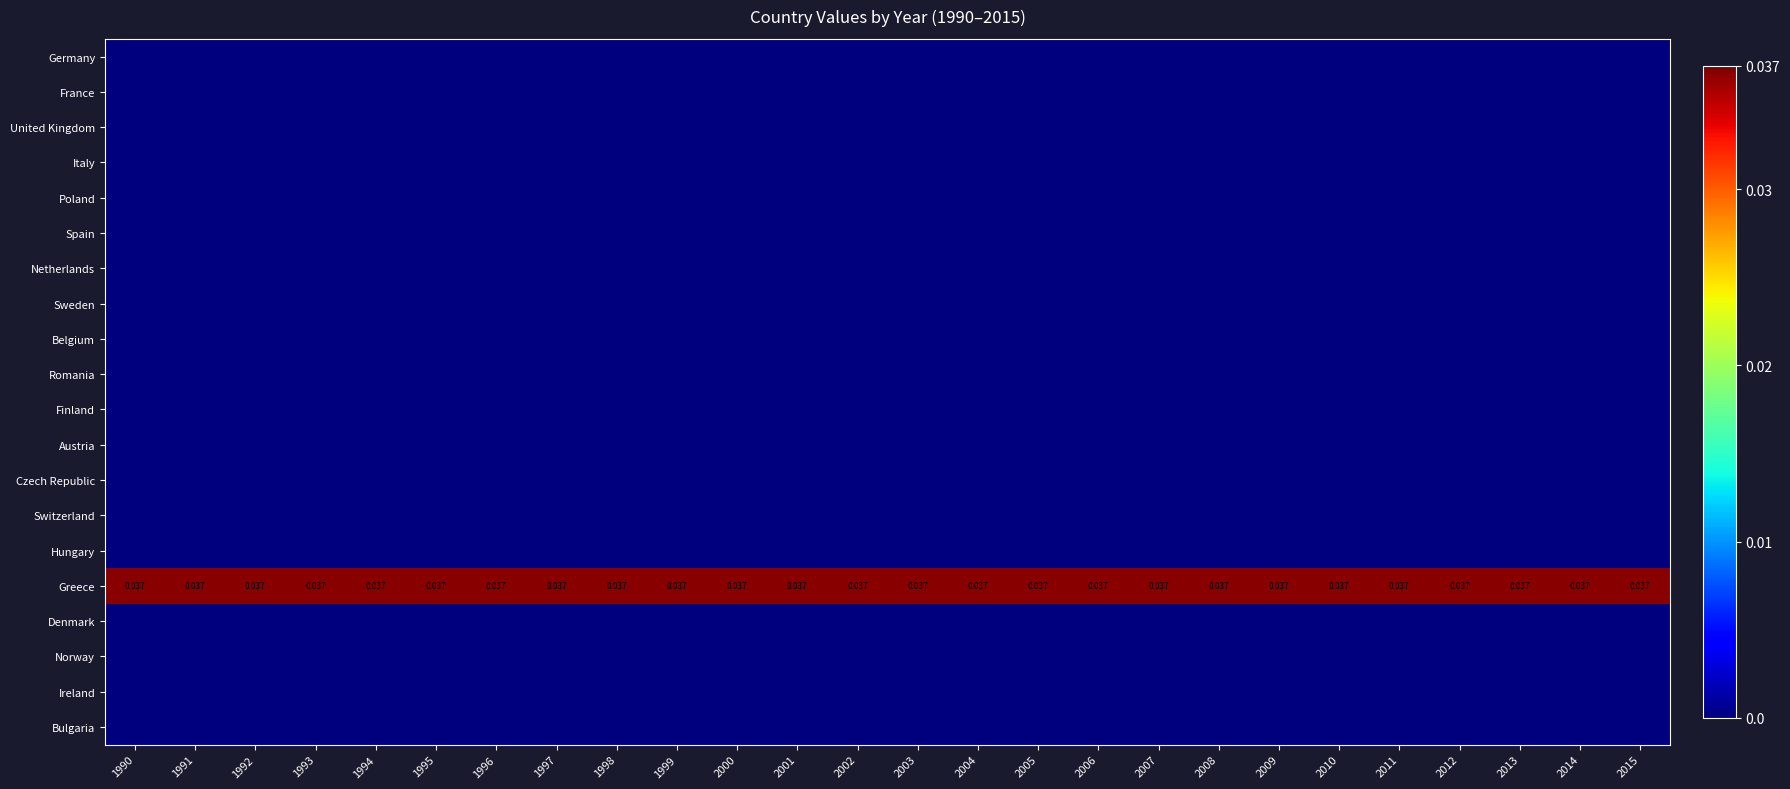

Which category has the lowest value in the Spain series?

1990